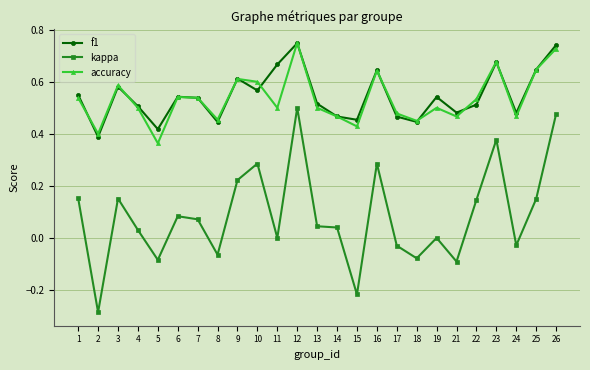

At which category does f1 reach its first local peak?

3